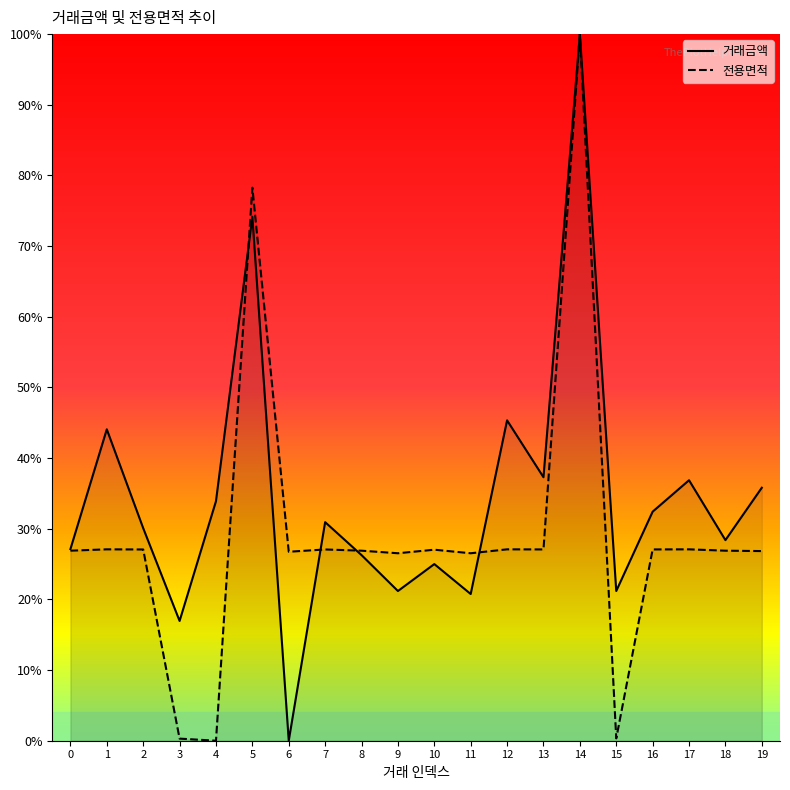

Does the chart display data point markers on the line(s)?

No